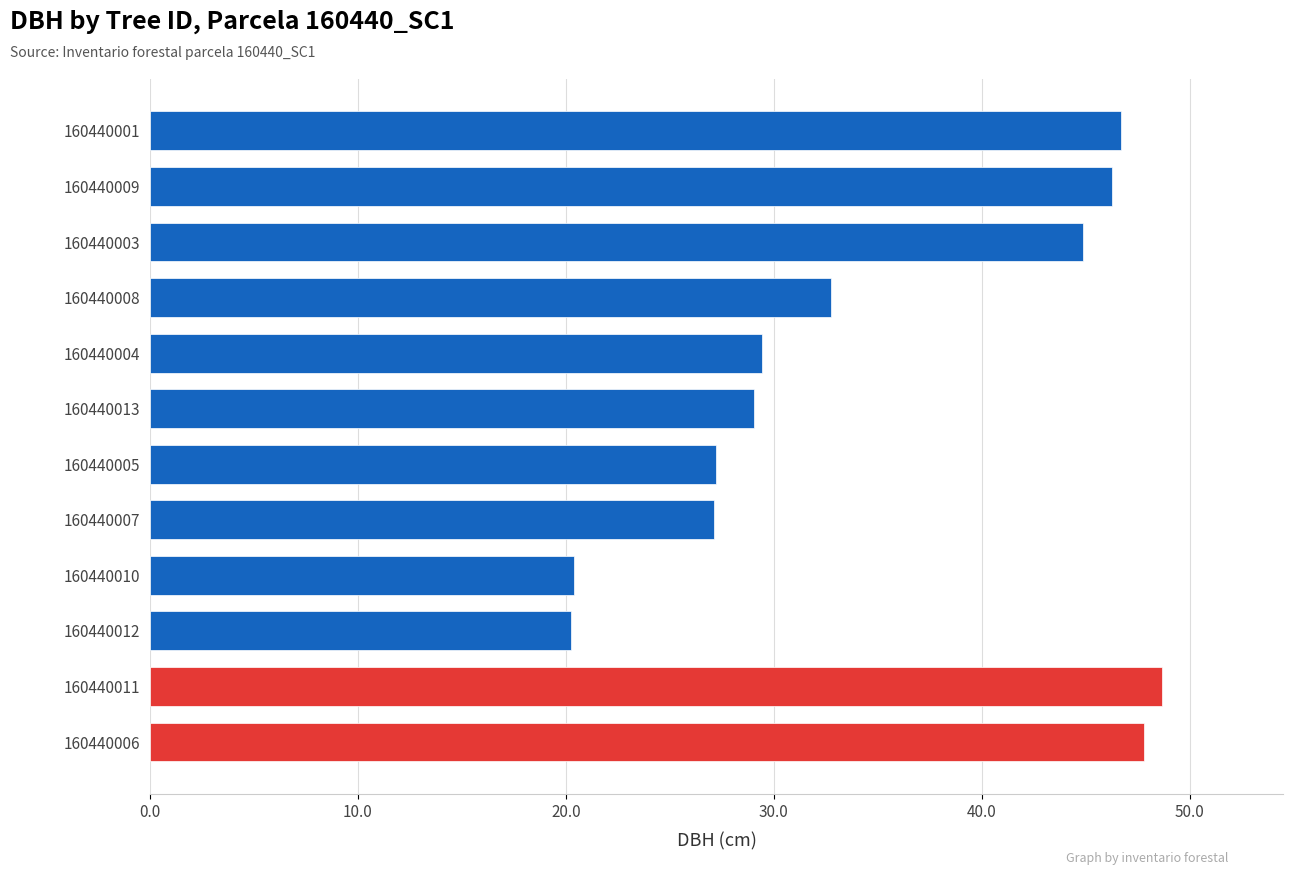

How many data points does each series have?

12